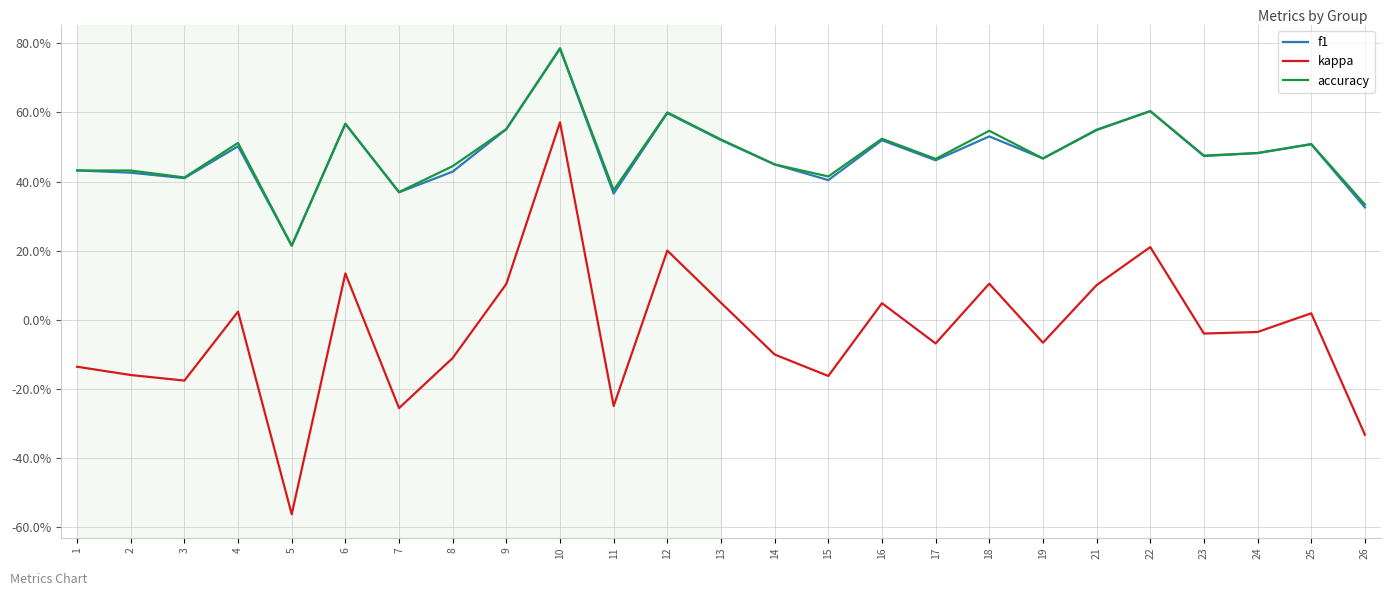

What is the spread (max minus min) of values at 10?

0.2